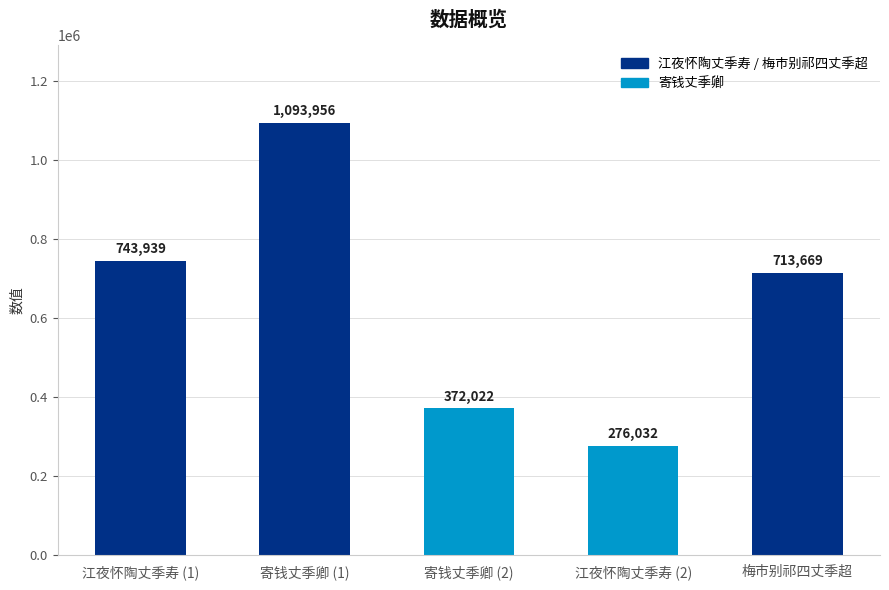

What is the ratio of the value at 江夜怀陶丈季寿 (2) to the value at 寄钱丈季卿 (1)?

0.3